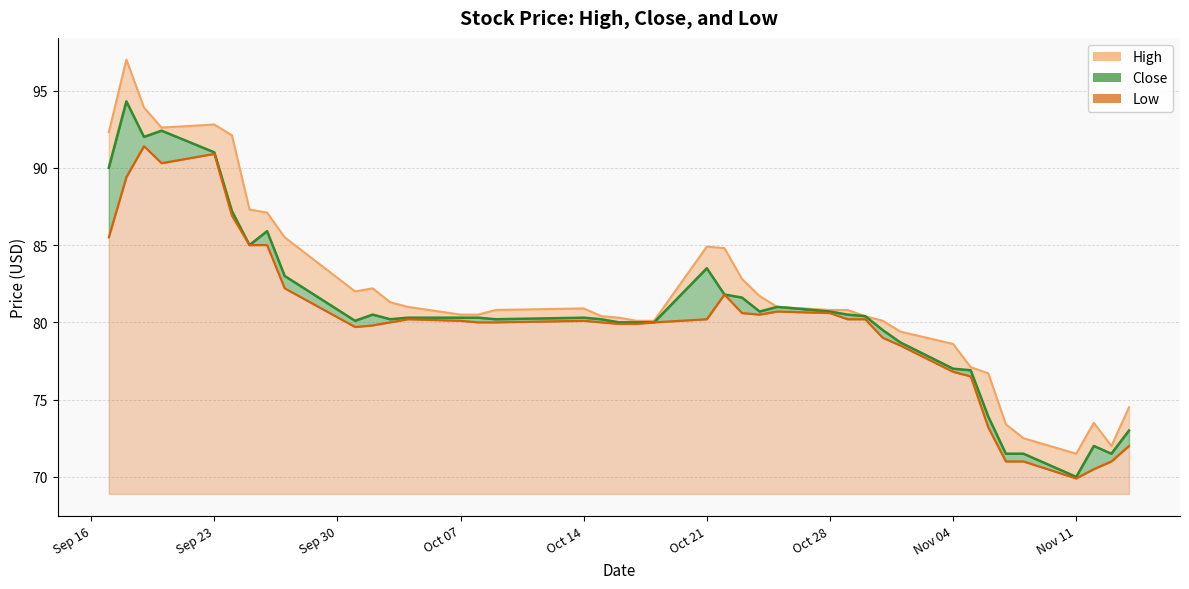

What is the total value across all series at 2019-09-19?

277.3